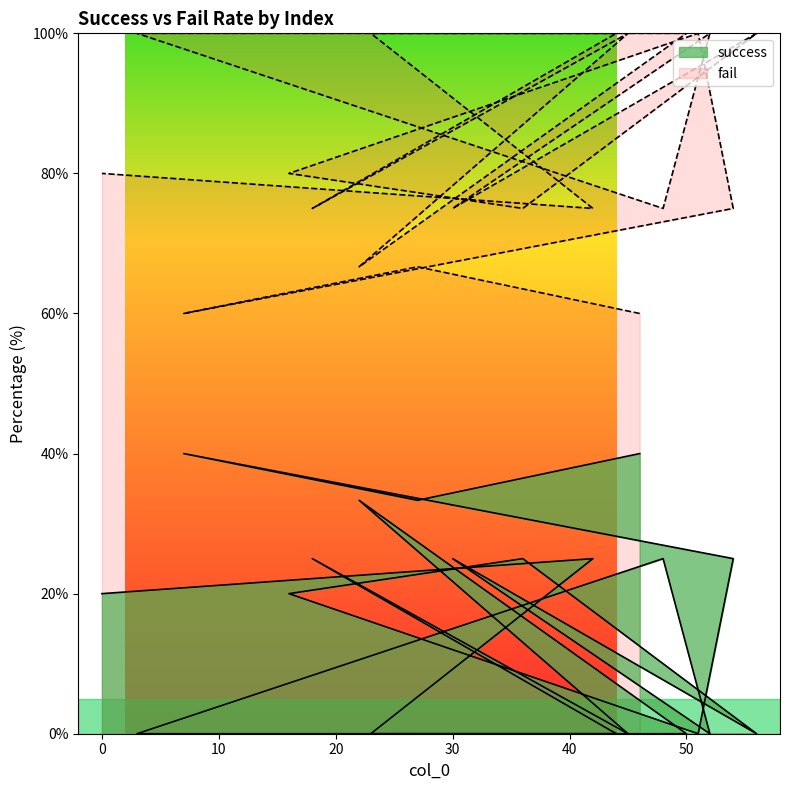

What is the maximum value shown in the chart?

100.0